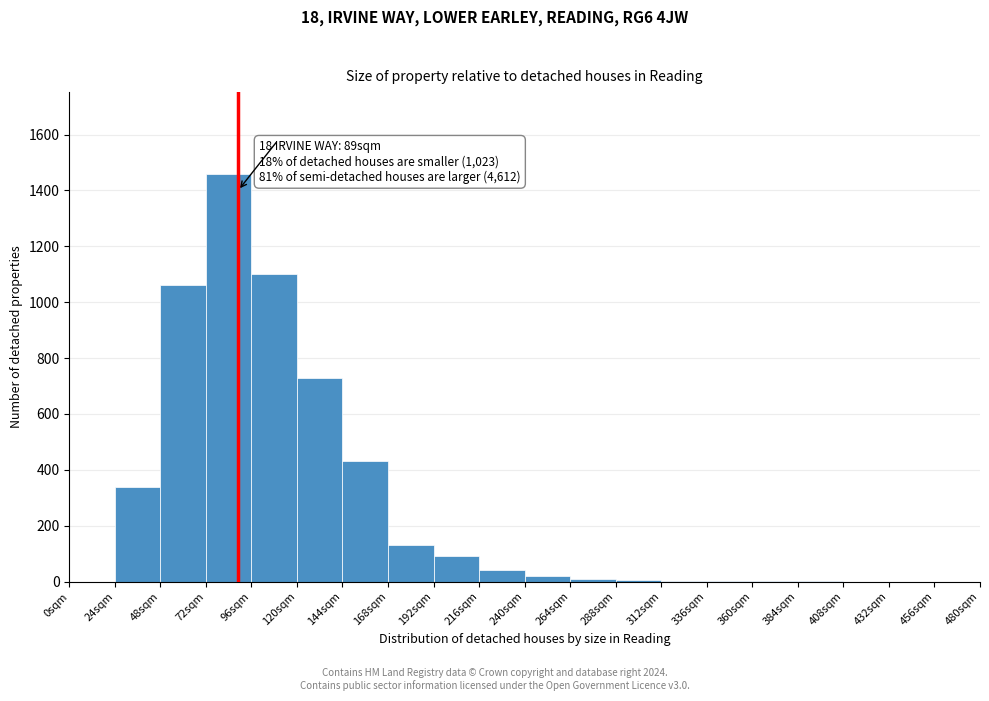

Which range on the x-axis has the tallest bar?

72 to 96